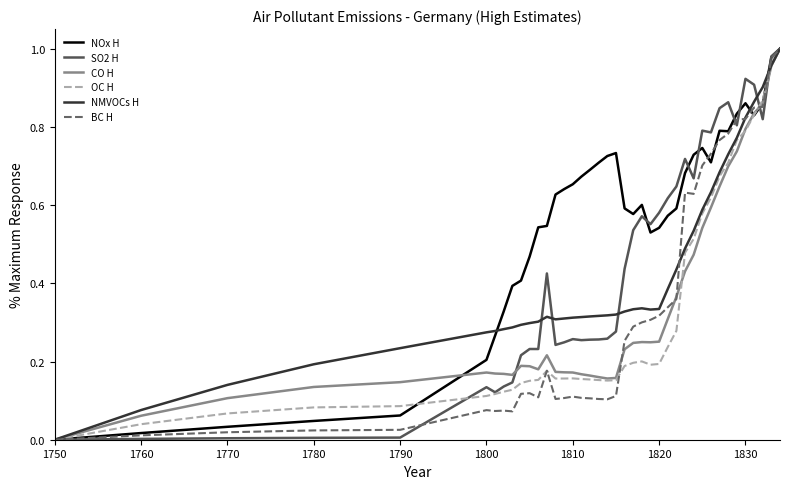

Which series has the largest total across all categories?

NOx H